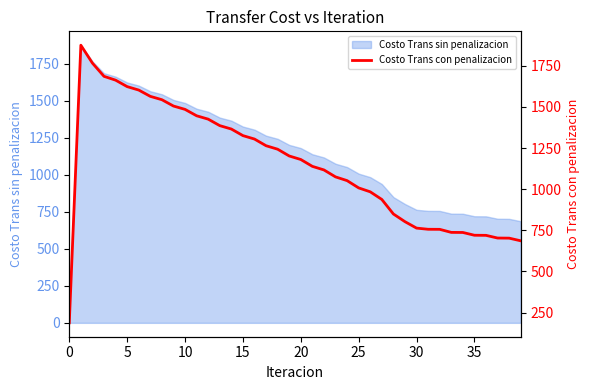

What is the ratio of the value at 37 to the value at 18?

0.6